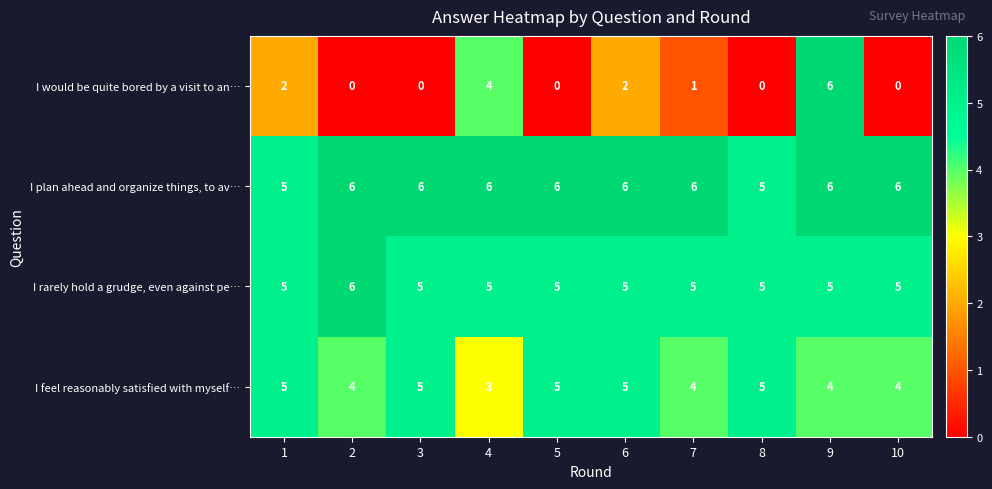

Which series has the widest spread of values?

I would be quite bored by a visit to an…